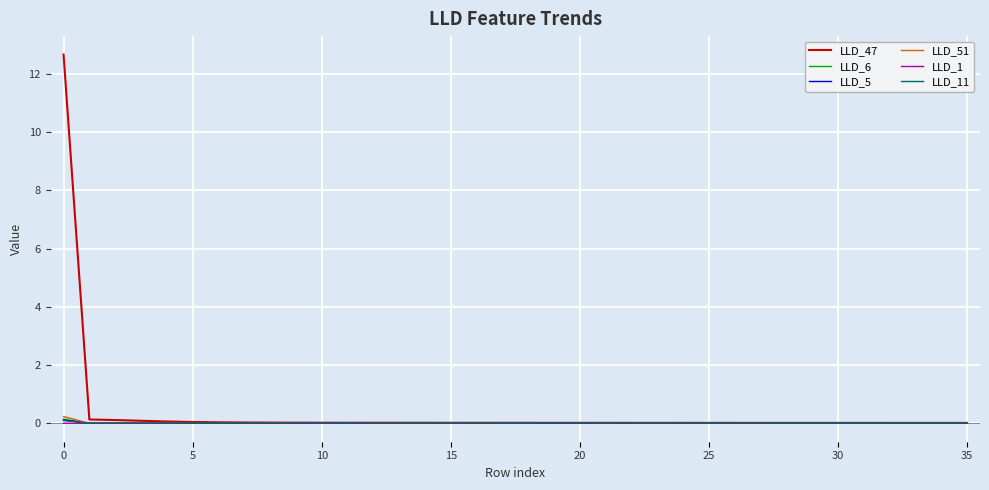

Which series has the largest range (max minus min)?

LLD_47